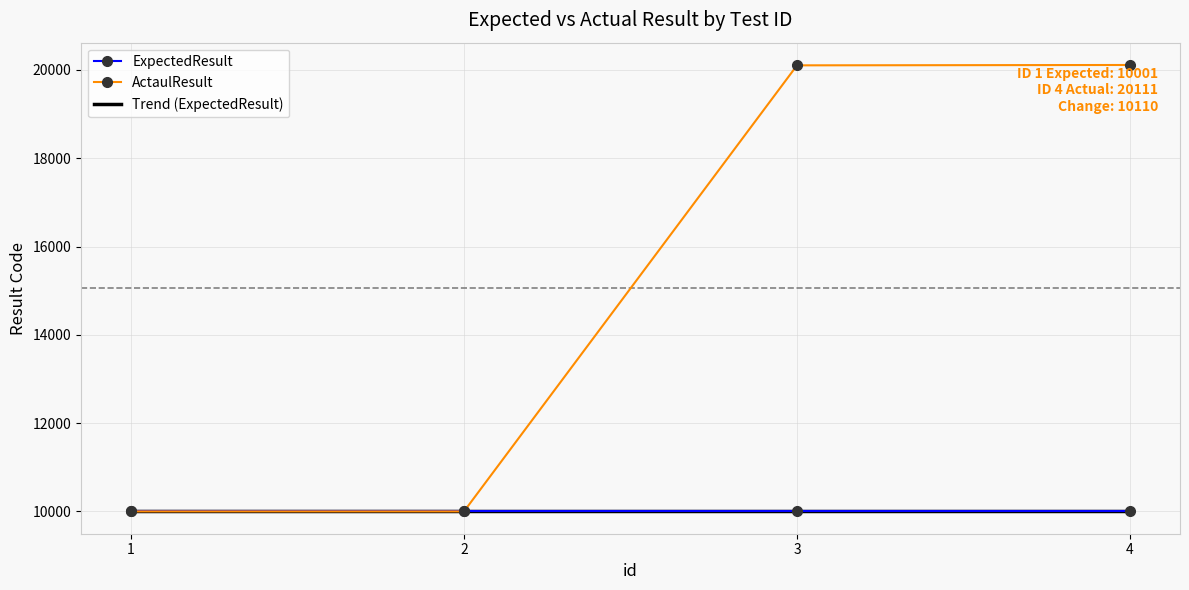

Which series has the largest total across all categories?

ActaulResult